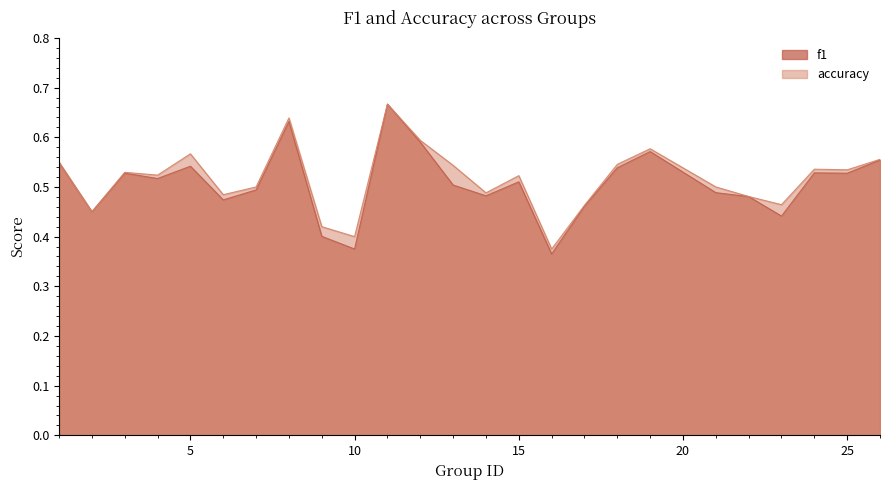

Which series has the widest spread of values?

f1